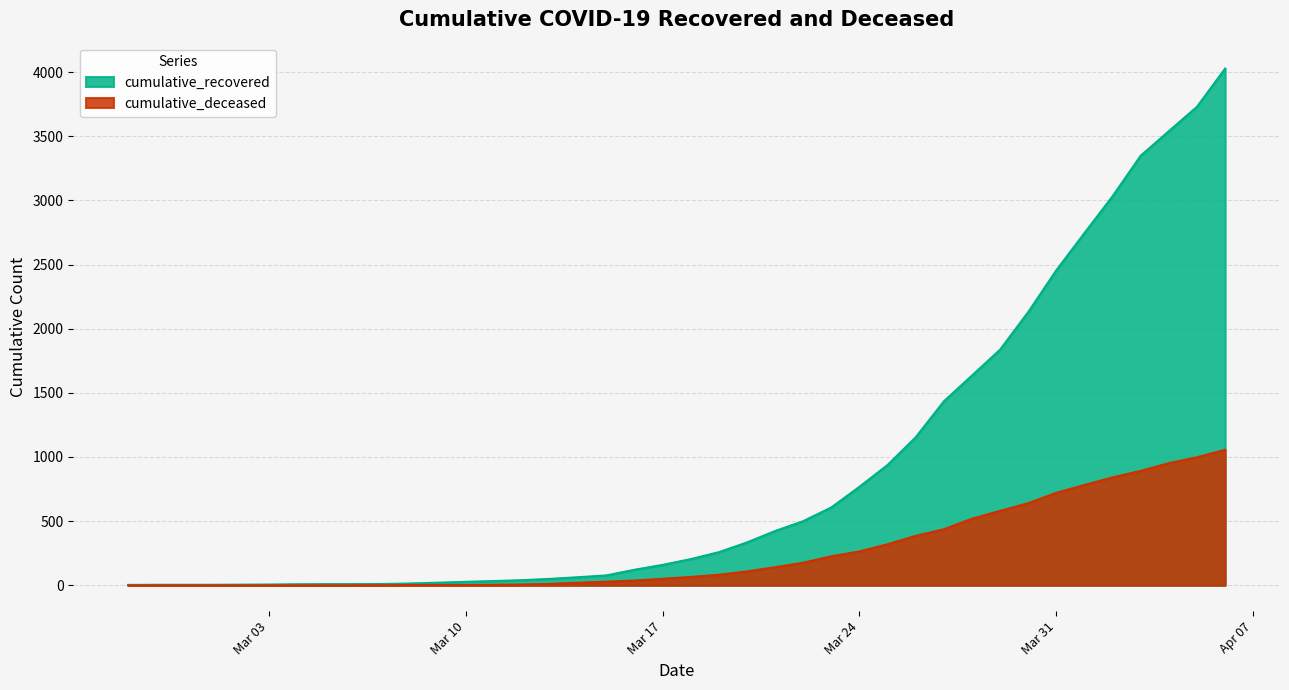

True or false: cumulative_recovered and cumulative_deceased cross at least once.

False